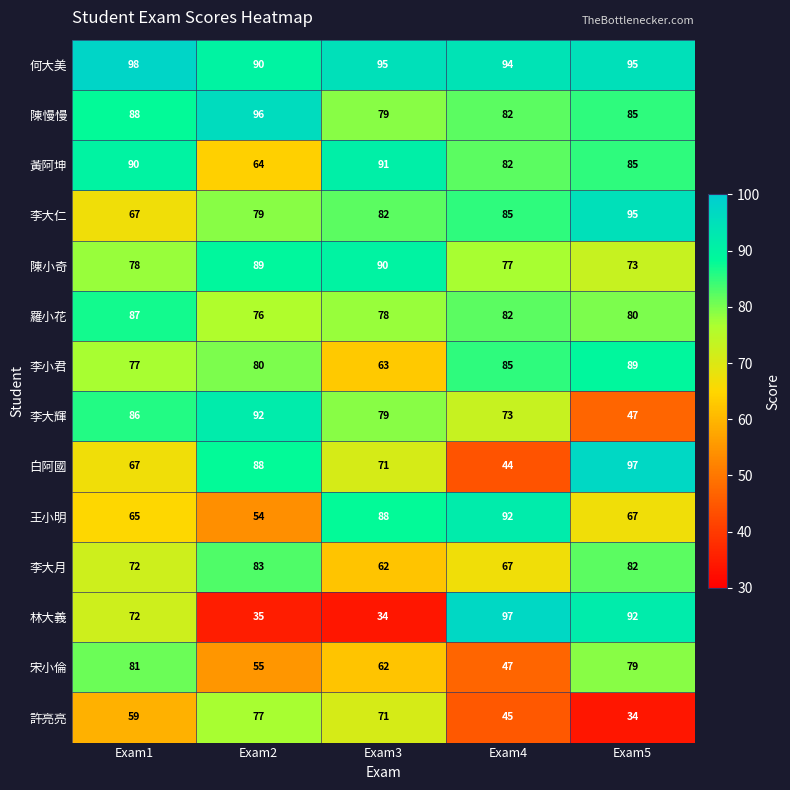

Rank the categories by 林大義 value from lowest to highest.

Exam3, Exam2, Exam1, Exam5, Exam4